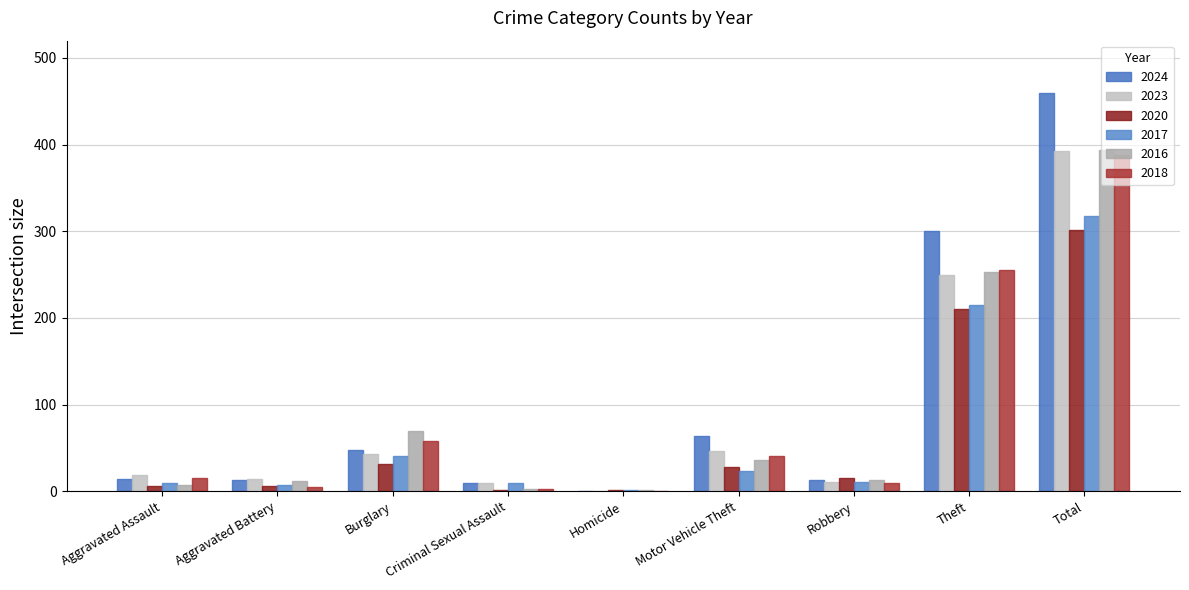

At Homicide, list the series in order from largest to smallest.

2020, 2017, 2016, 2024, 2023, 2018